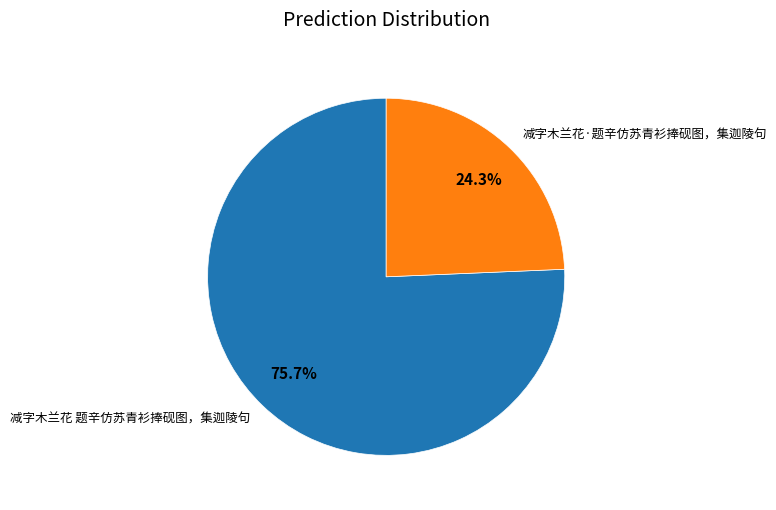

Is there a majority slice in this chart?

Yes